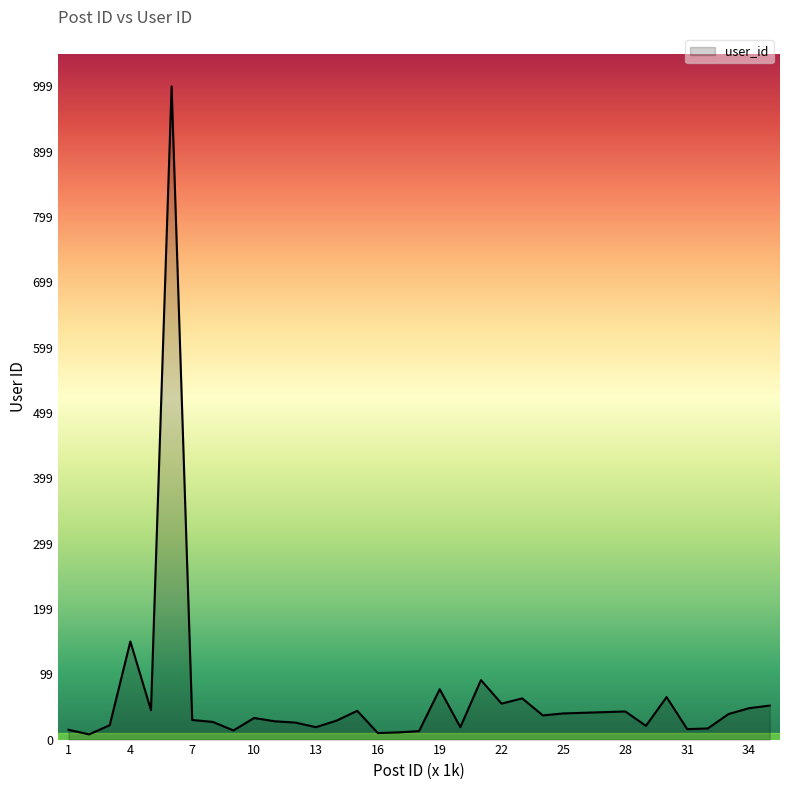

What is the average value?

65